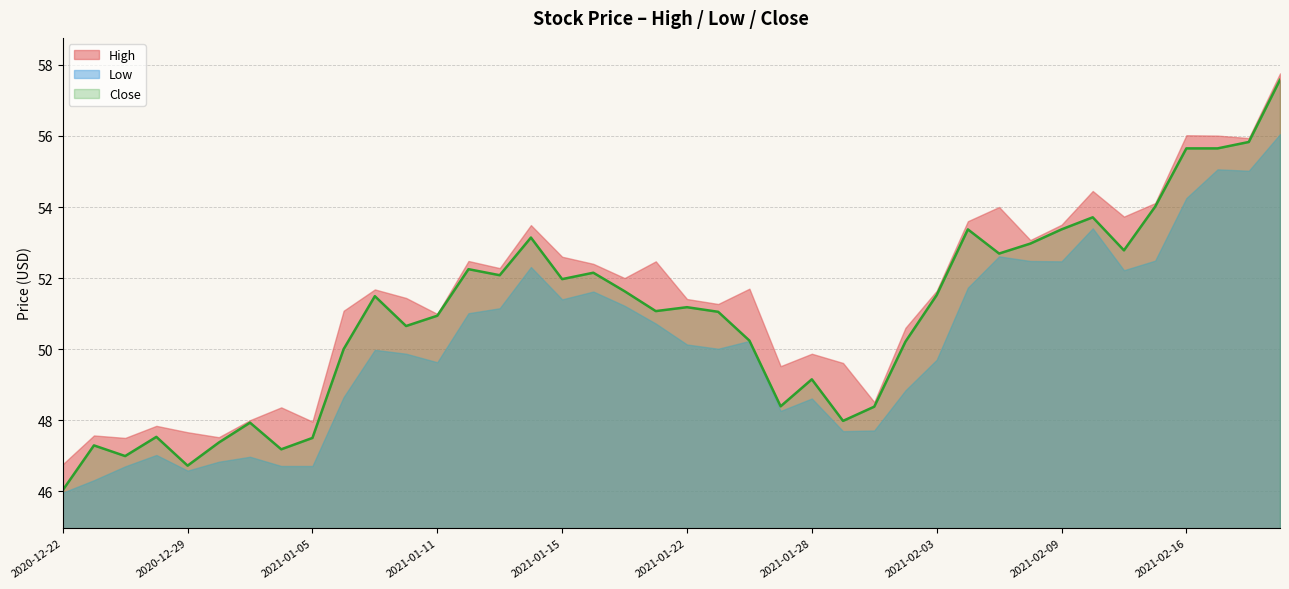

True or false: High has a value of 72.8 at 2020-12-31.

False